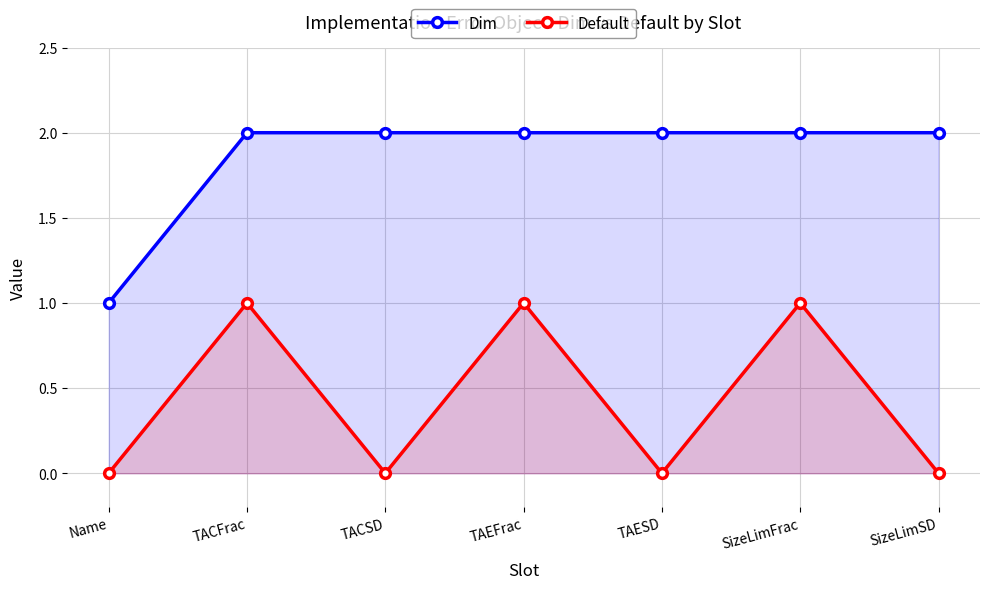

Rank the categories by Dim value from lowest to highest.

Name, TACFrac, TACSD, TAEFrac, TAESD, SizeLimFrac, SizeLimSD